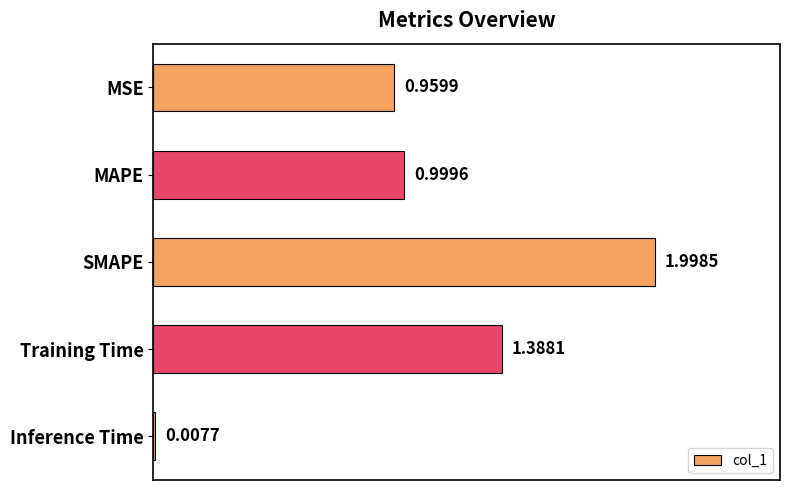

What is the label of the 1st bar from the bottom?

Inference Time